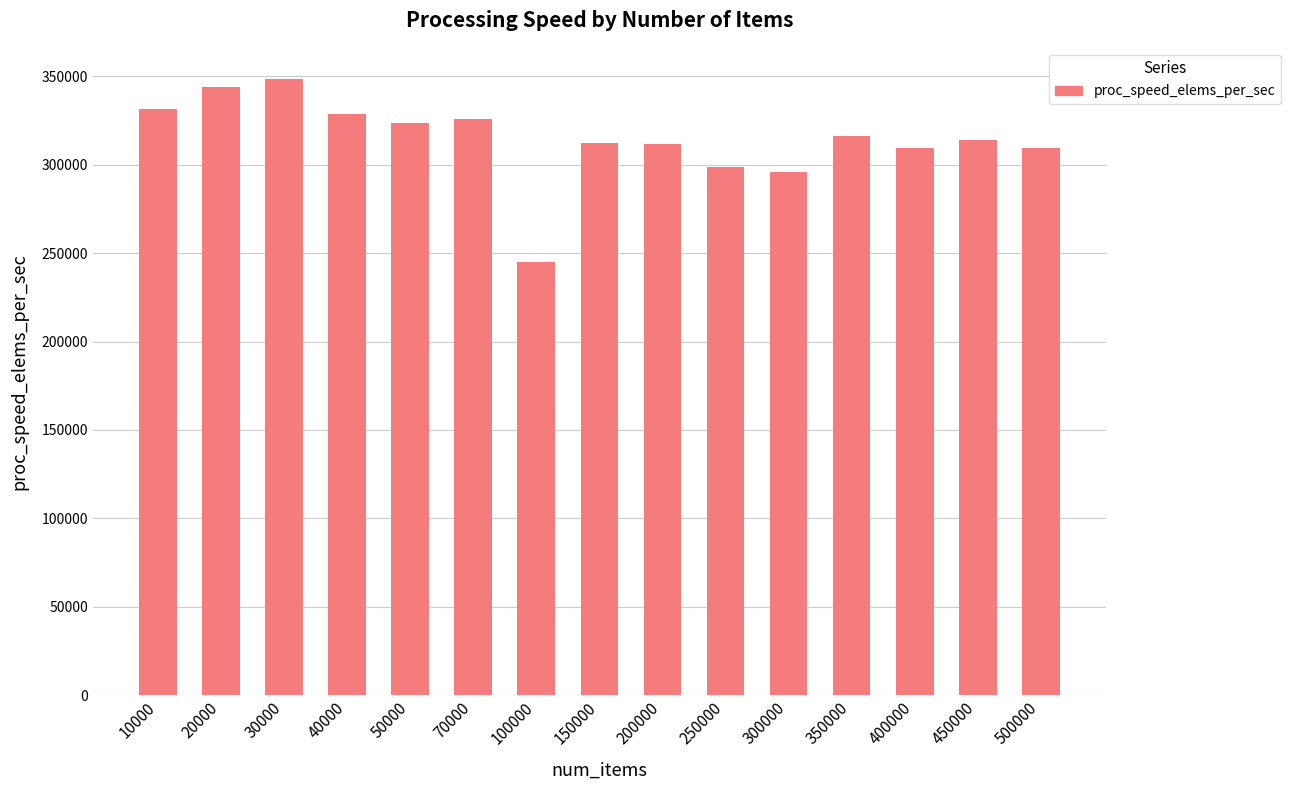

What is the change in value from 30000 to 50000?

-25268.9